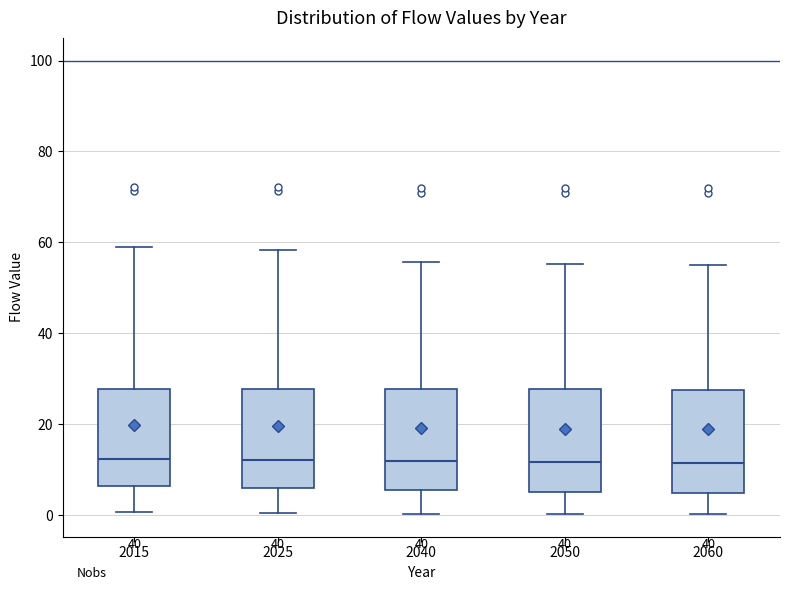

Where does the lower whisker of the box at x = 2060 end on the y-axis? The values are not printed on the chart, so give them approximately, as read against the axis.

0